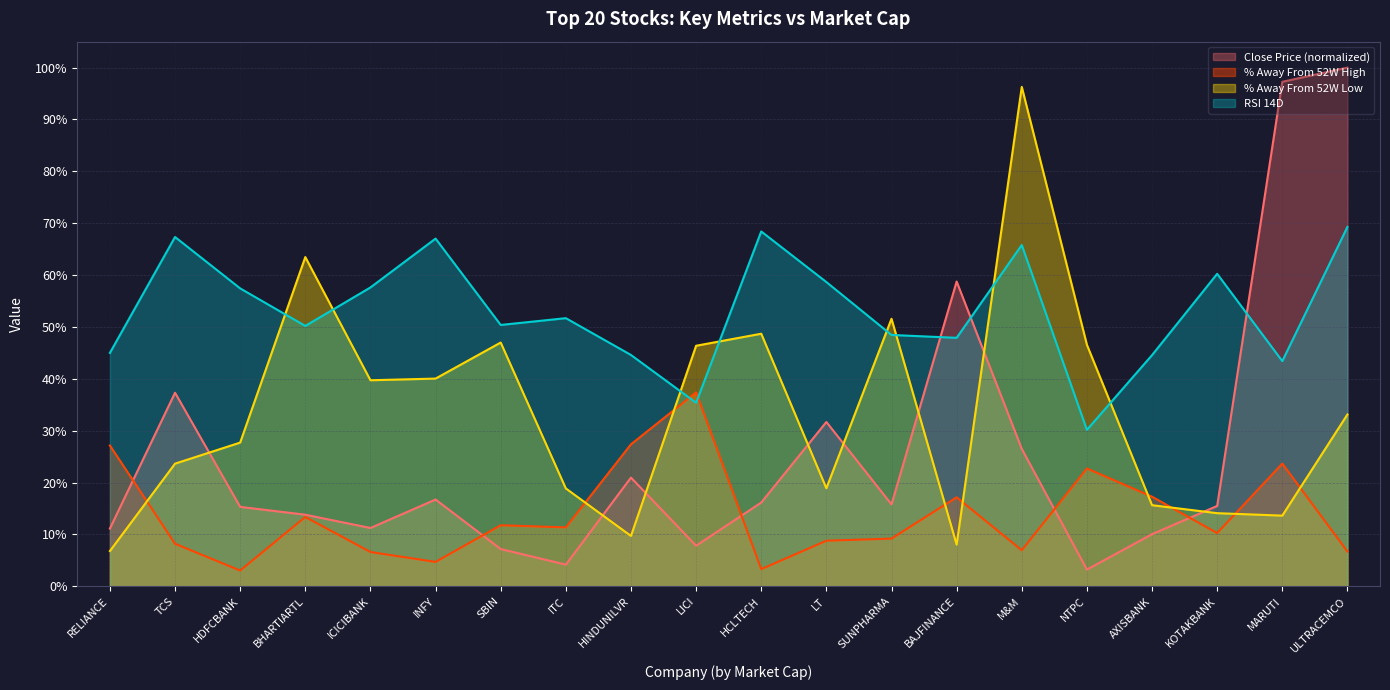

How many interior local peaks does the RSI series have?

6